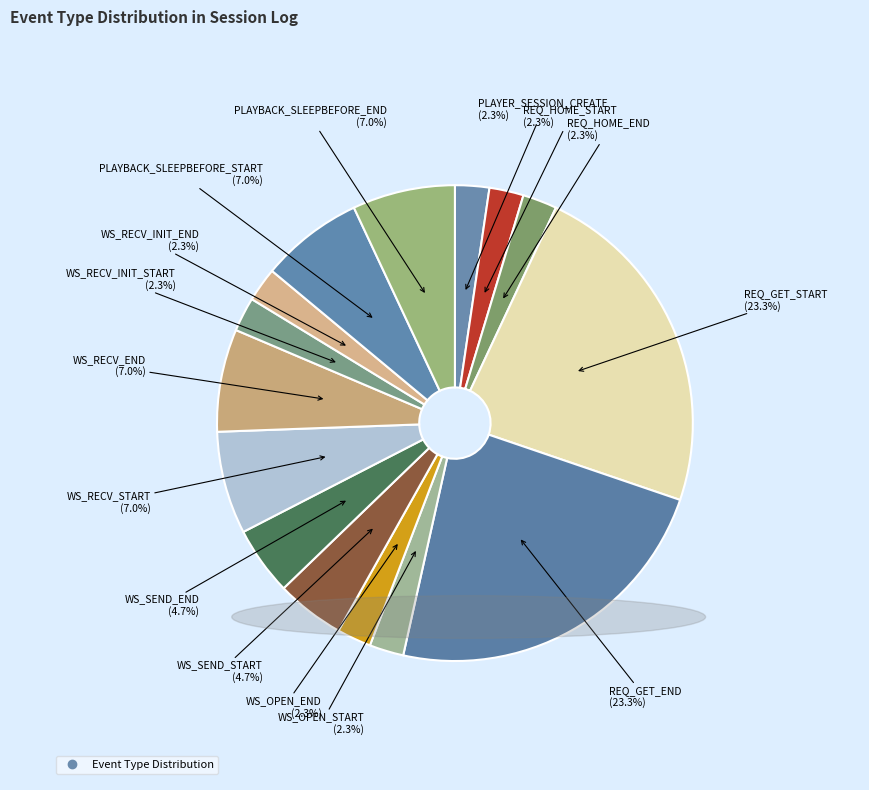

How many slices are in this pie chart?

15